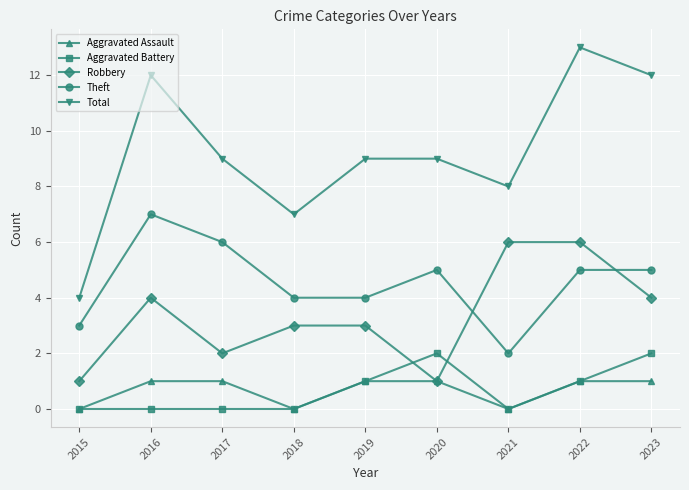

What is the sum of the Aggravated Assault values at 2017 and 2016?

2